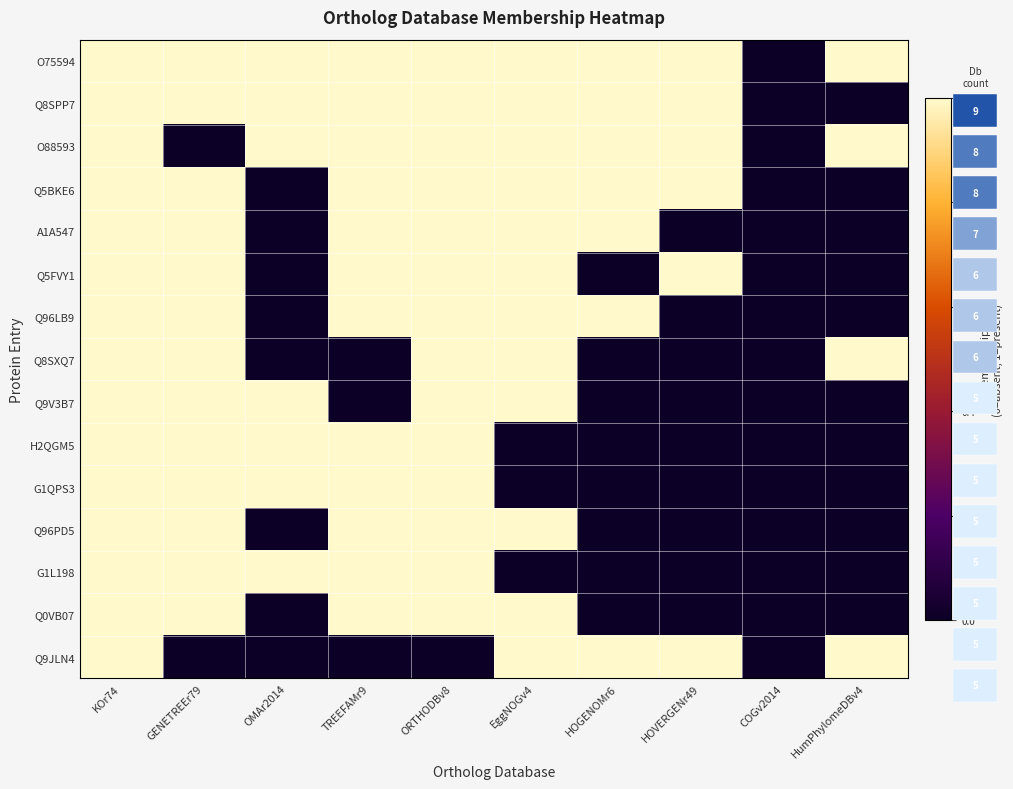

True or false: Q96LB9 has a value of 0 at COGv2014.

True